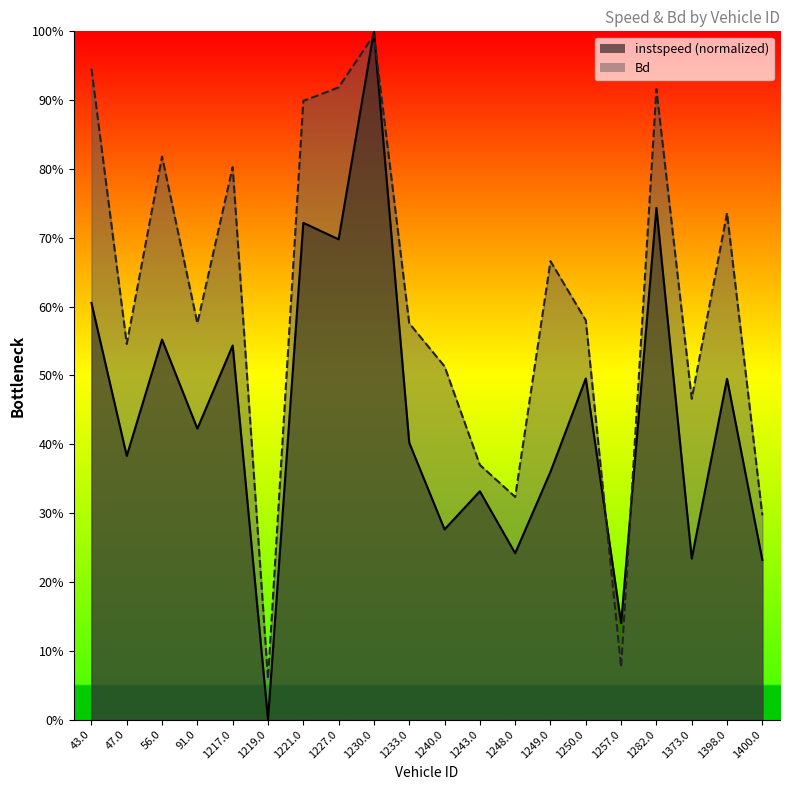

Reading right to left, what are all the values shown in this chart?

instspeed: 1400.0=0.2	1398.0=0.5	1373.0=0.2	1282.0=0.7	1257.0=0.1	1250.0=0.5	1249.0=0.4	1248.0=0.2	1243.0=0.3	1240.0=0.3	1233.0=0.4	1230.0=1.0	1227.0=0.7	1221.0=0.7	1219.0=0.0	1217.0=0.5	91.0=0.4	56.0=0.6	47.0=0.4	43.0=0.6
Bd: 1400.0=0.3	1398.0=0.7	1373.0=0.5	1282.0=0.9	1257.0=0.1	1250.0=0.6	1249.0=0.7	1248.0=0.3	1243.0=0.4	1240.0=0.5	1233.0=0.6	1230.0=1.0	1227.0=0.9	1221.0=0.9	1219.0=0.1	1217.0=0.8	91.0=0.6	56.0=0.8	47.0=0.5	43.0=0.9